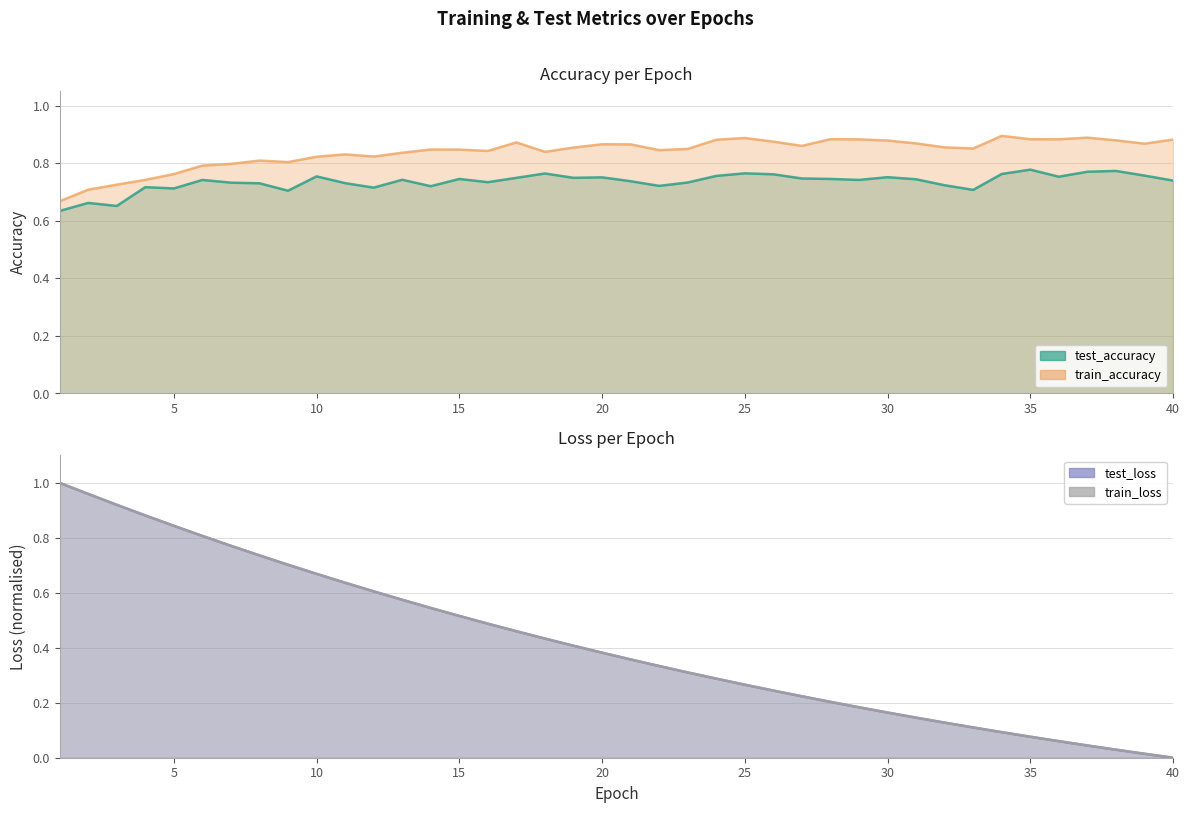

Is it true that train_loss equals 0.1 at 34?

True